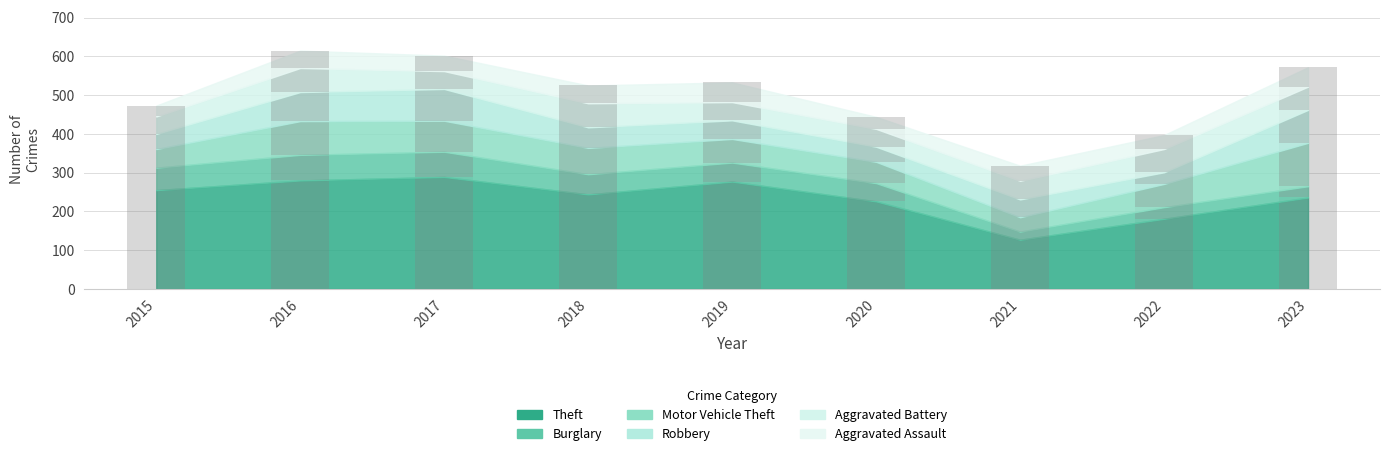

How many bars are there in each group?

6